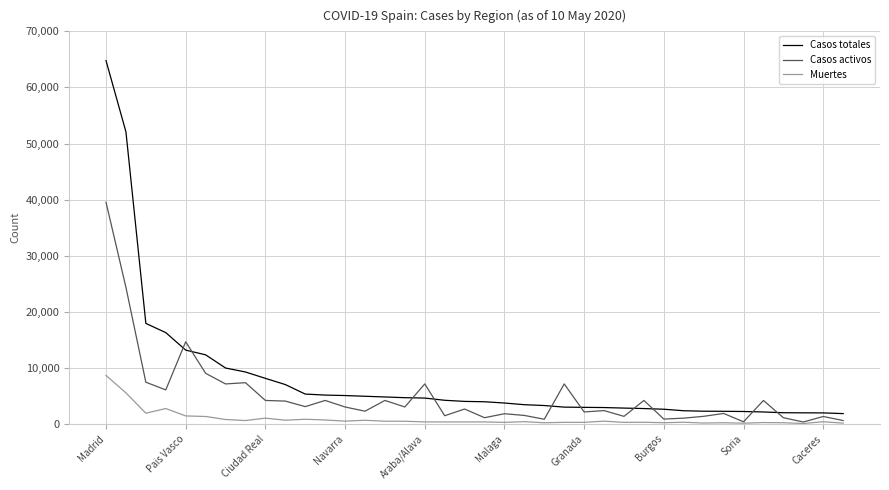

True or false: Casos totales and Muertes cross at least once.

False